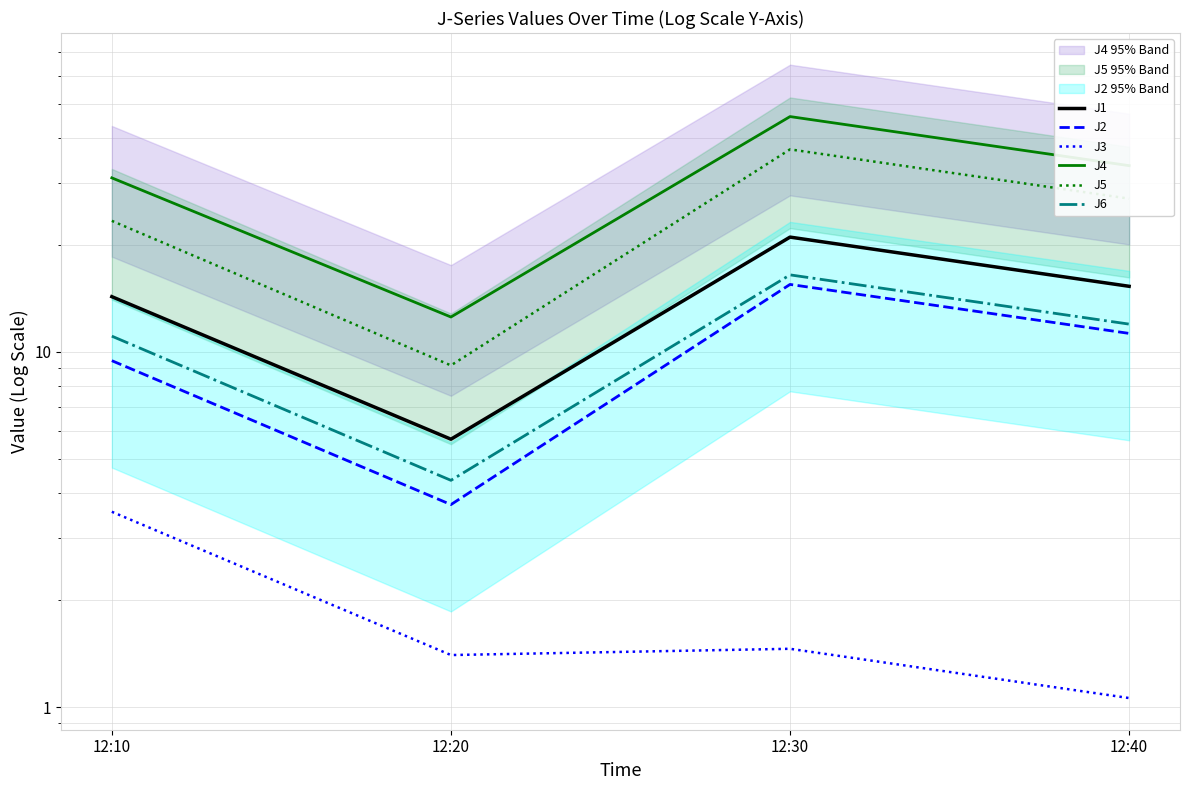

Reading right to left, what are all the values shown in this chart?

J1: 15.3	21.1	5.7	14.3
J2: 11.3	15.5	3.7	9.5
J3: 1.1	1.5	1.4	3.5
J4: 33.5	46.0	12.5	30.9
J5: 27.0	37.2	9.2	23.4
J6: 12.0	16.5	4.3	11.1